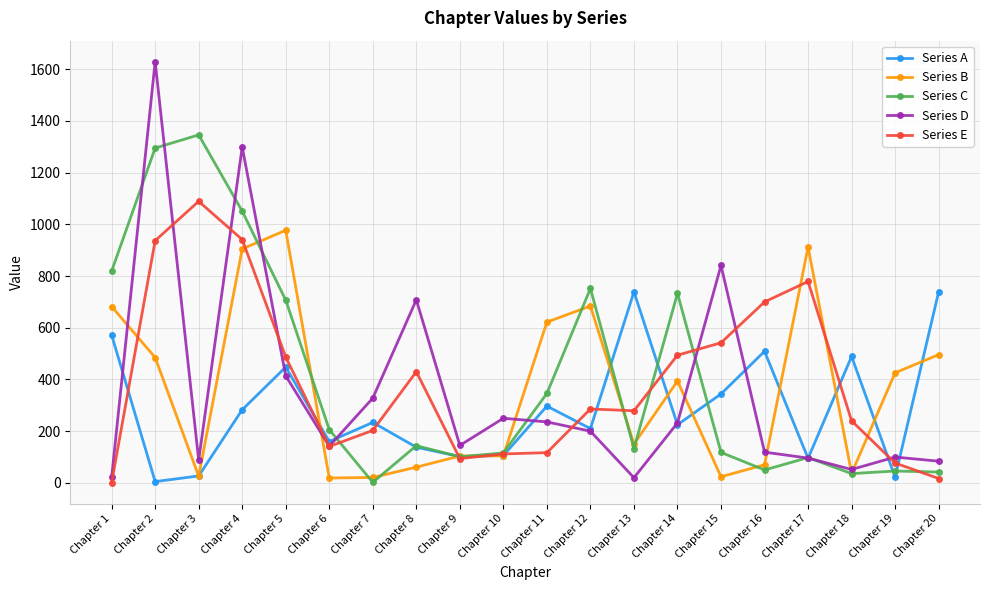

Which series ends up on top after the final intersection of Series E and Series B?

Series B